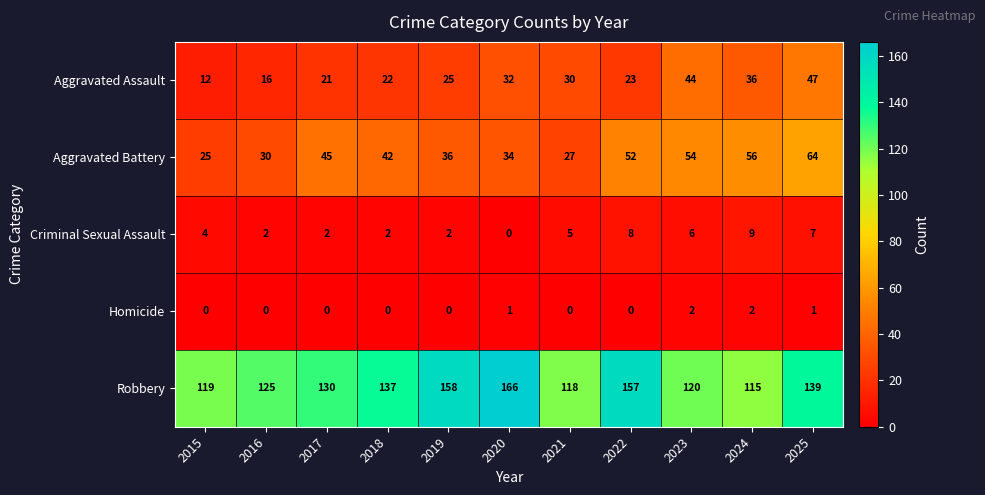

Which series has the largest range (max minus min)?

Robbery